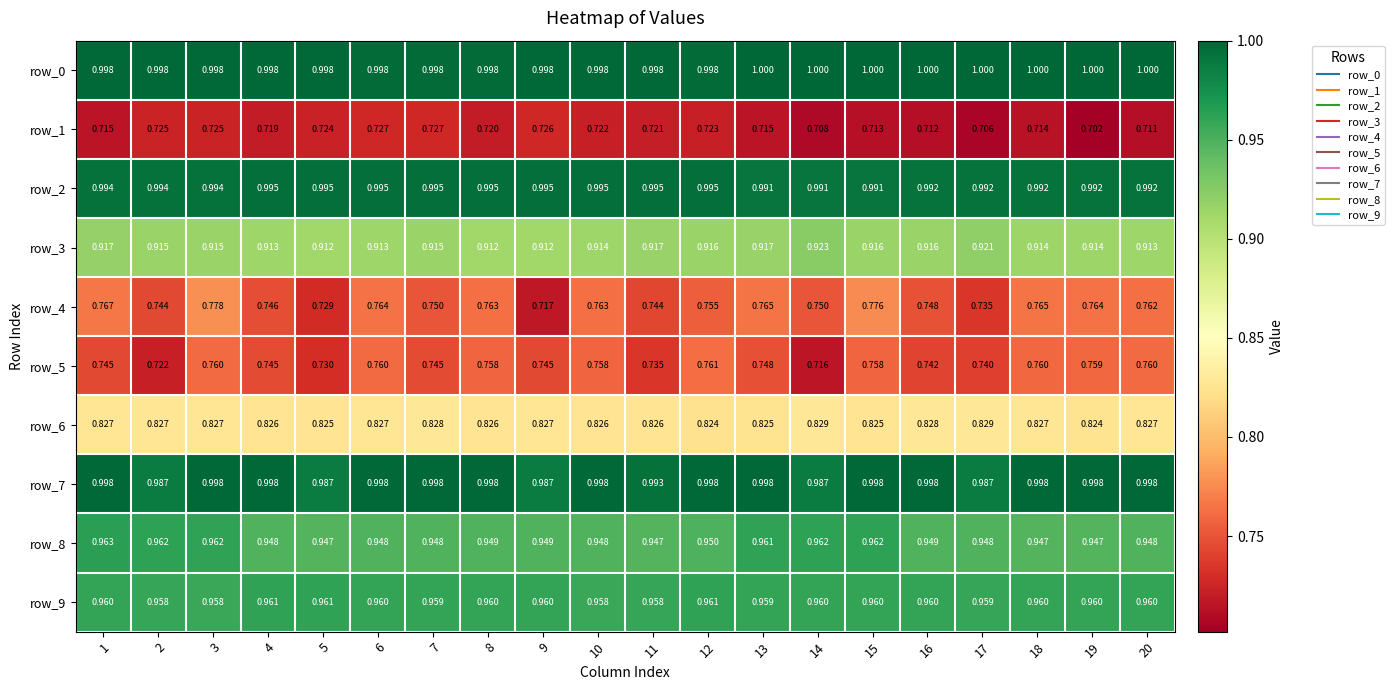

Is it true that row_1 equals 1.2 at 10?

False